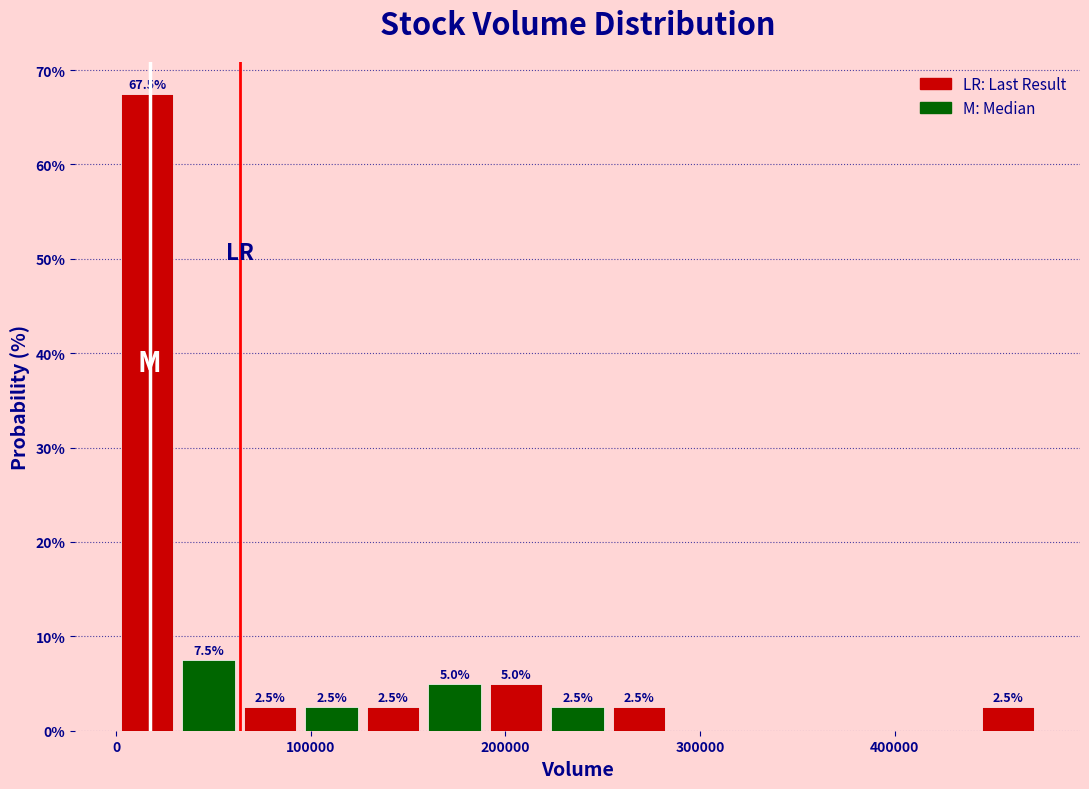

Read against the x-axis, roughly where is the centre of the tallest bar?

20000